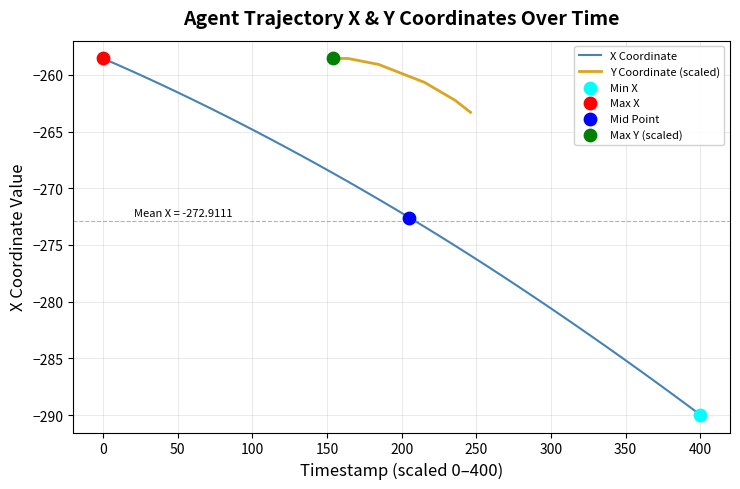

At which label does X Coordinate reach its minimum?

400